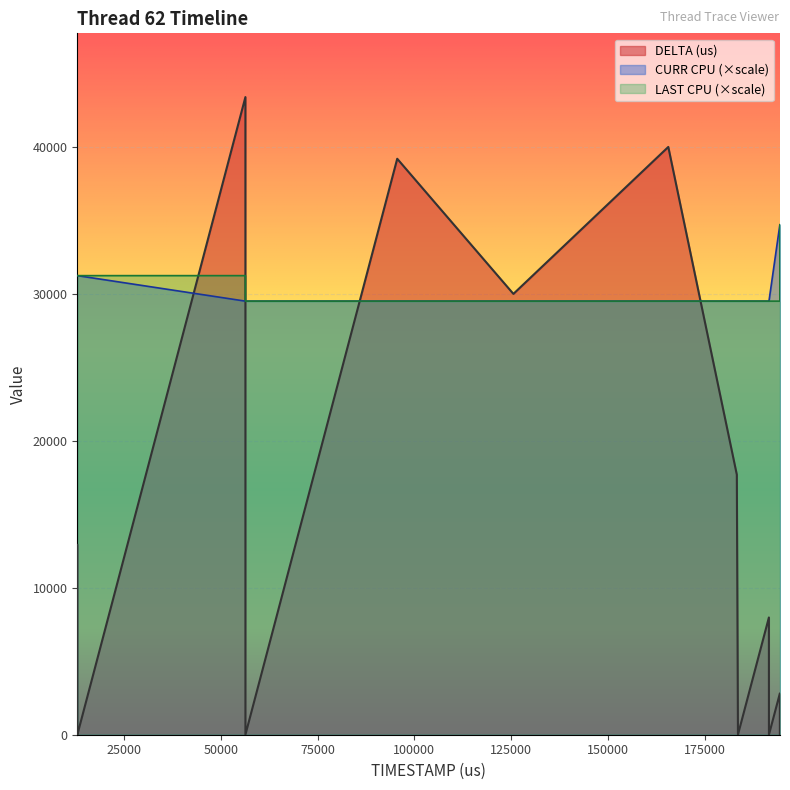

Count the number of categories in the chart.

18